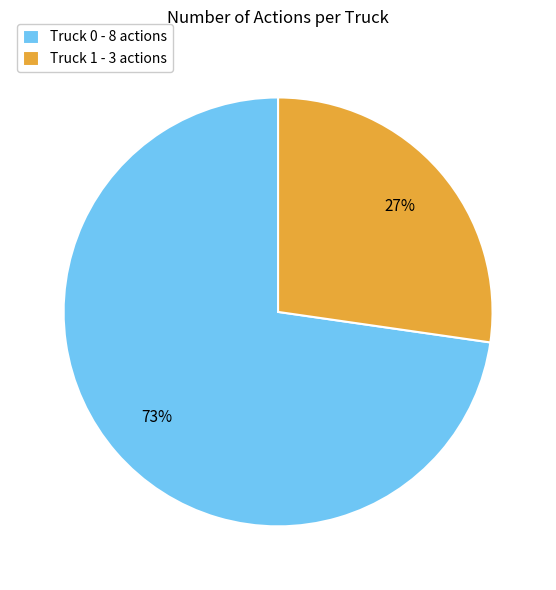

True or false: Truck 0 accounts for 73% of the total.

True